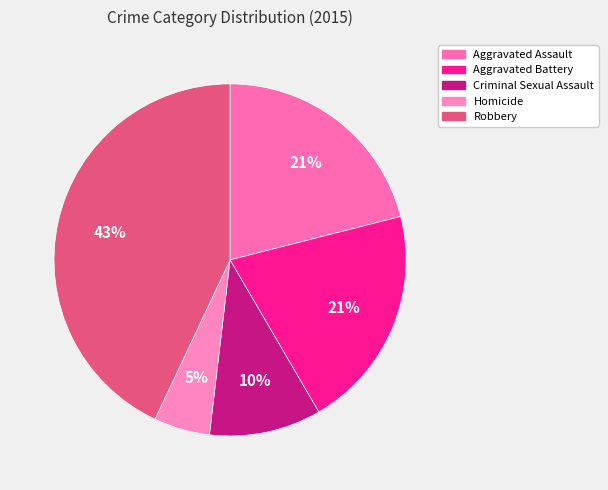

What is the smallest slice in the pie chart?

Homicide